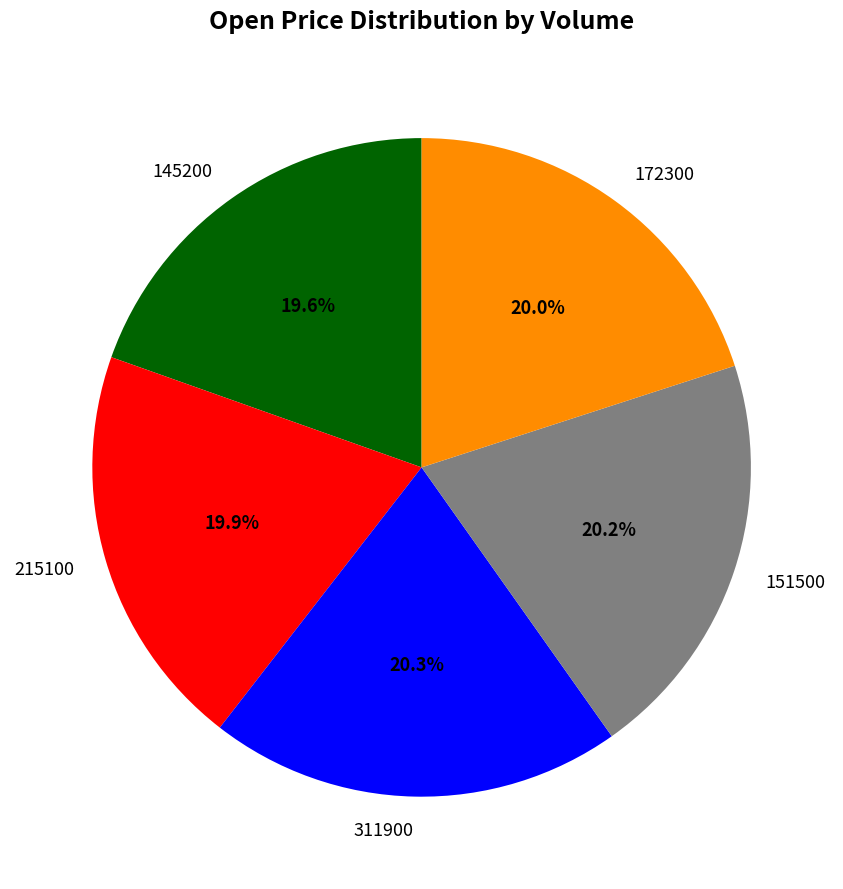

Is there a majority slice in this chart?

No